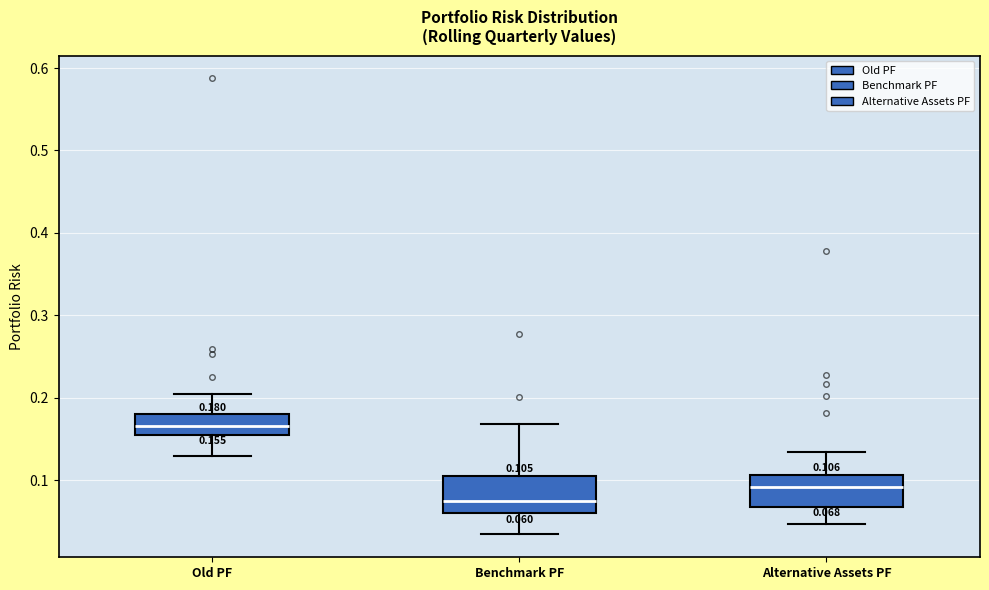

Which box's median line is the highest?

Old PF